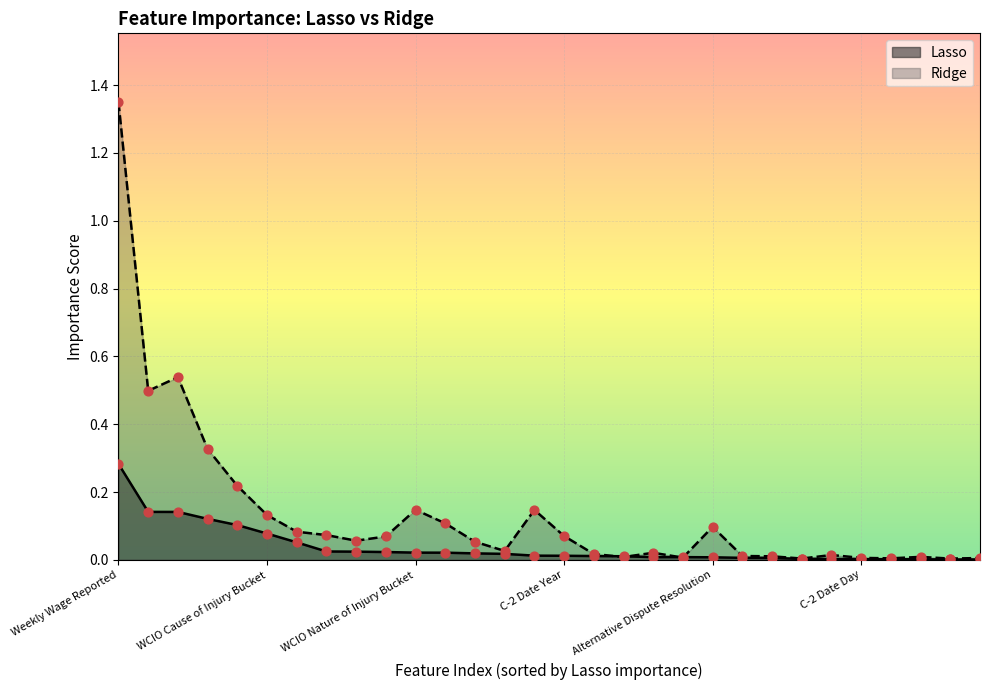

Which series has the largest total across all categories?

Ridge